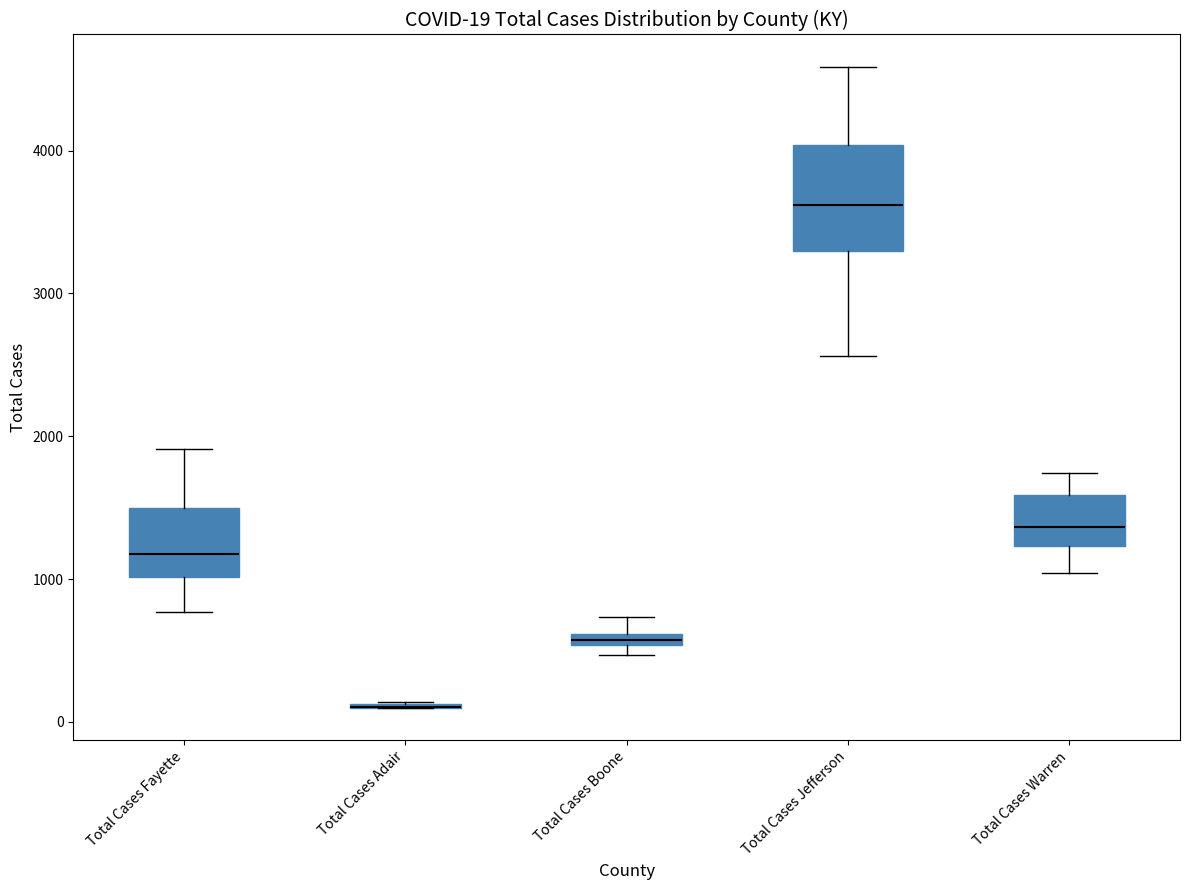

Which box is the tallest, from its lower edge to its upper edge?

Total Cases Jefferson